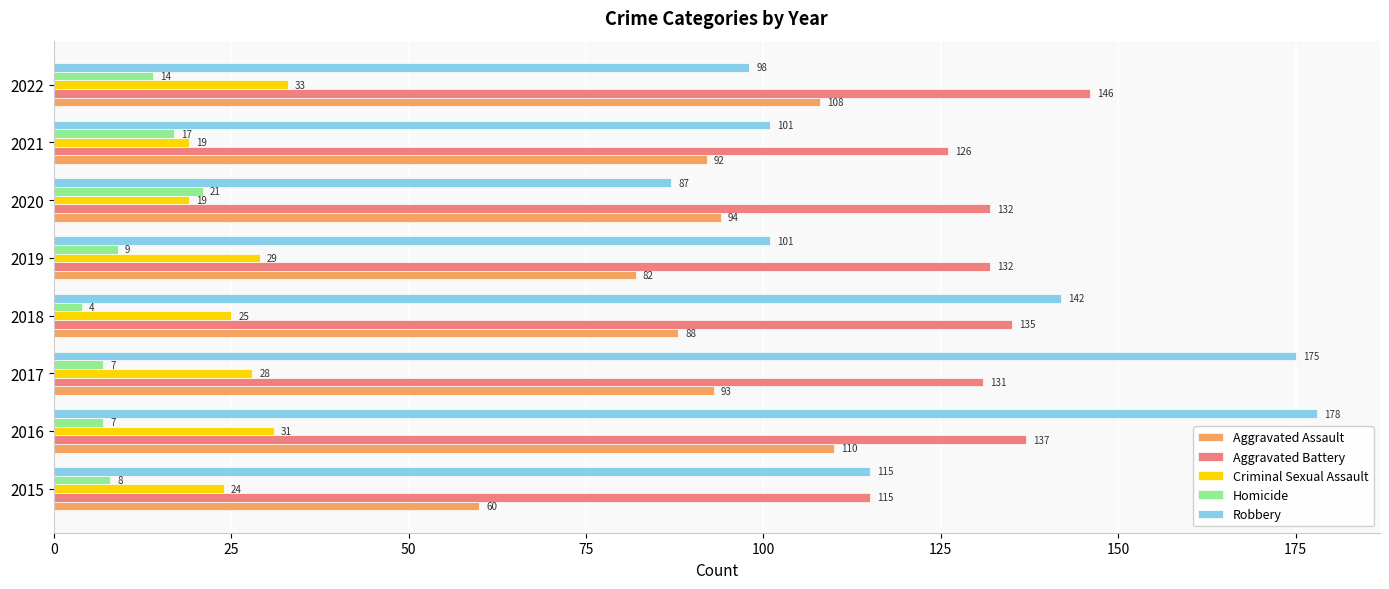

What is the approximate value of Homicide at 2020, to the nearest 10?

20